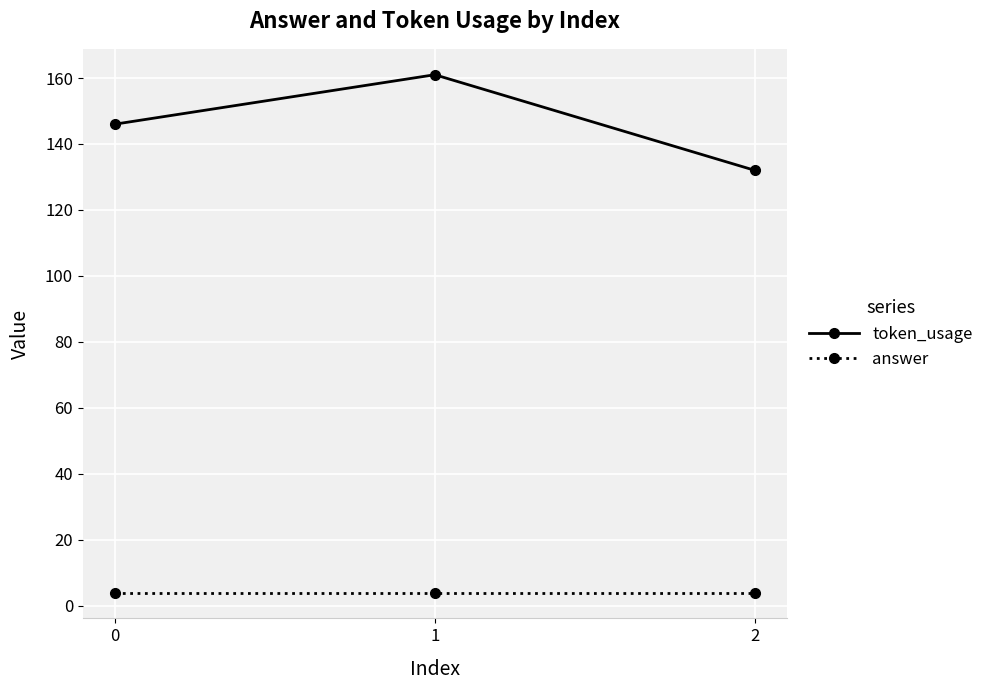

List the series in order of their overall mean, highest first.

token_usage, answer